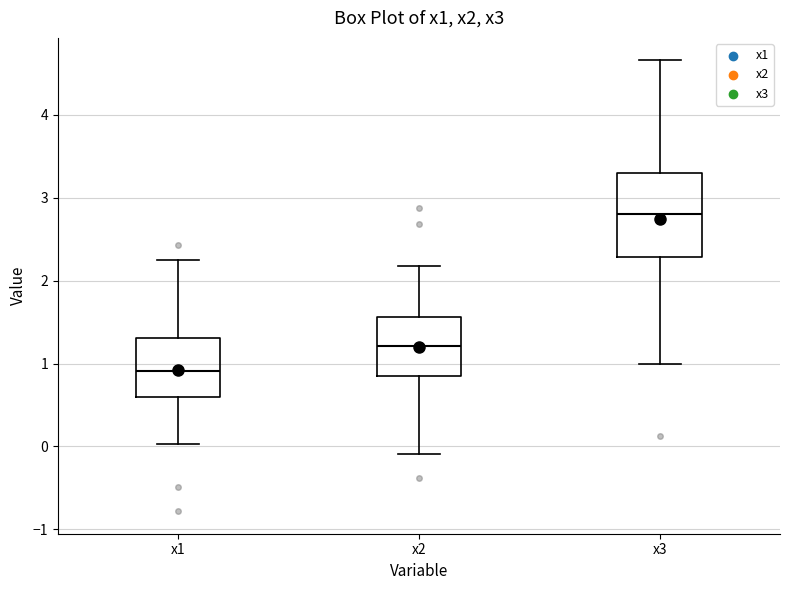

Where does the median line of the box for x1 sit on the y-axis? The values are not printed on the chart, so give them approximately, as read against the axis.

0.9